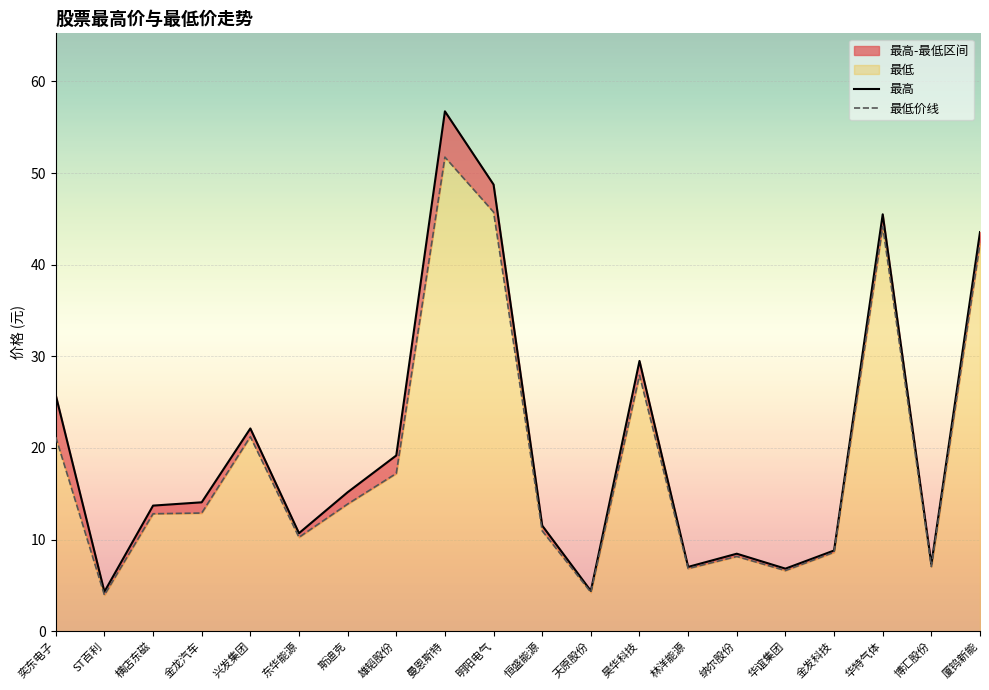

The value of 最低 at 林洋能源 is 2.0. True or false?

False